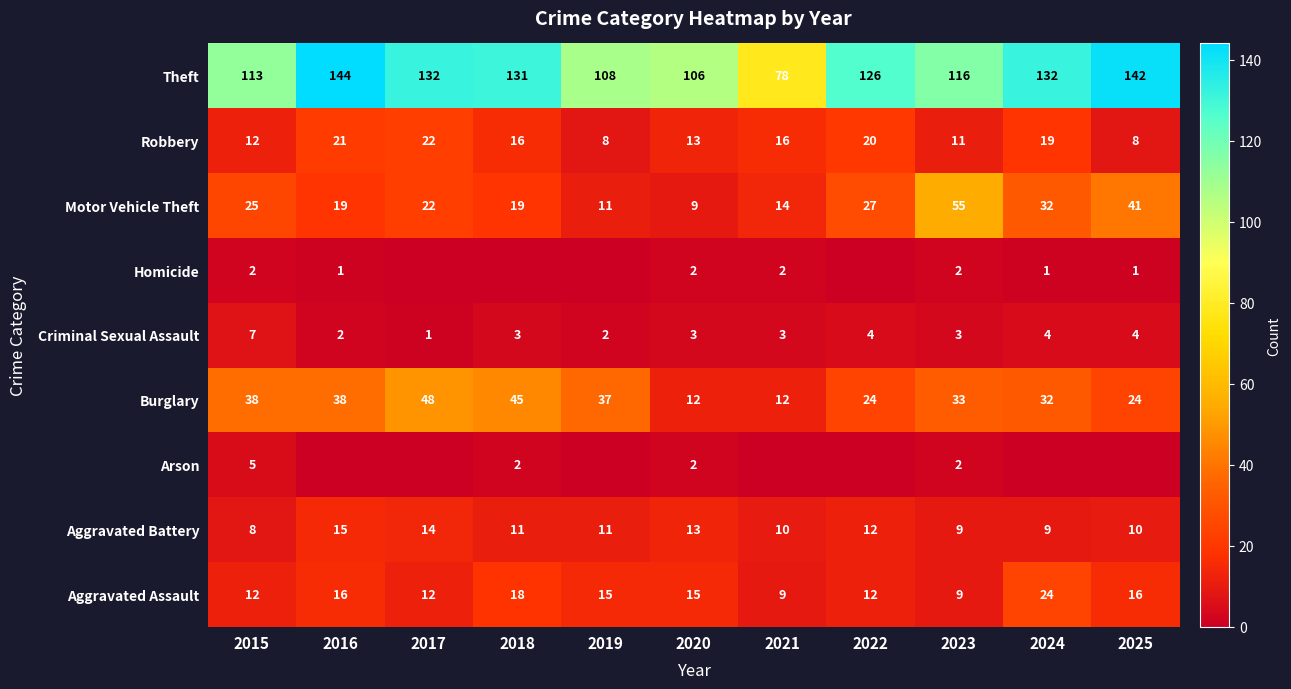

True or false: Motor Vehicle Theft has a value of 18 at 2019.

False